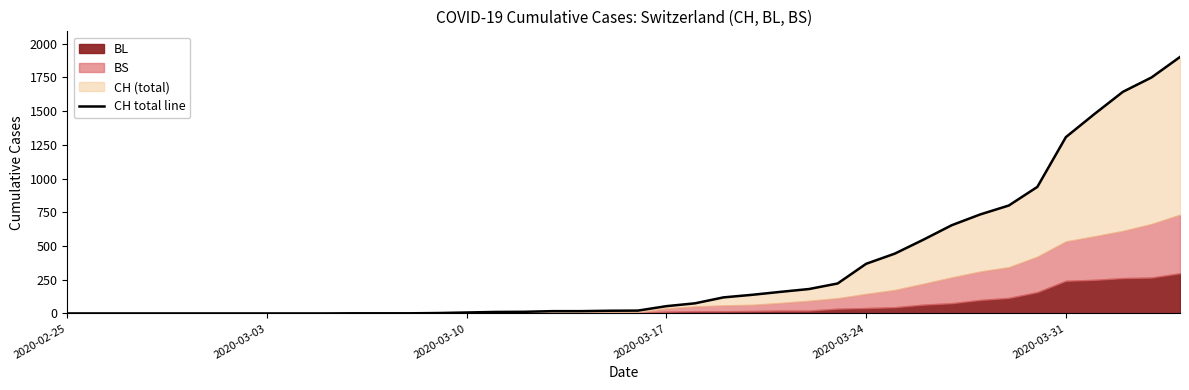

At which category does the chart reach its minimum across all series?

2020-02-25